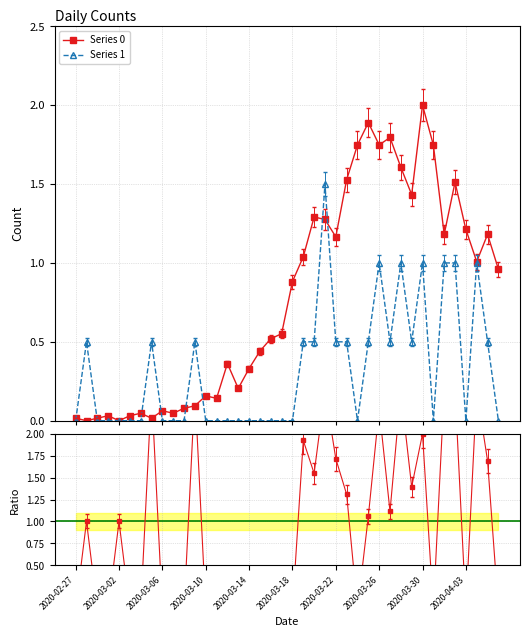

Reading right to left, extract all data points from this chart.

Series 0: 1.0	1.2	1.0	1.2	1.5	1.2	1.7	2.0	1.4	1.6	1.8	1.7	1.9	1.7	1.5	1.2	1.3	1.3	1.0	0.9	0.6	0.5	0.4	0.3	0.2	0.4	0.1	0.2	0.1	0.1	0.0	0.1	0.0	0.0	0.0	0.0	0.0	0.0	0.0	0.0
Series 1: 0.0	0.5	1.0	0.0	1.0	1.0	0.0	1.0	0.5	1.0	0.5	1.0	0.5	0.0	0.5	0.5	1.5	0.5	0.5	0.0	0.0	0.0	0.0	0.0	0.0	0.0	0.0	0.0	0.5	0.0	0.0	0.0	0.5	0.0	0.0	0.0	0.0	0.0	0.5	0.0
Ratio S1/S0: 0.0	1.7	2.5	0.0	2.5	2.5	0.0	2.0	1.4	2.5	1.1	2.3	1.1	0.0	1.3	1.7	2.5	1.5	1.9	0.0	0.0	0.0	0.0	0.0	0.0	0.0	0.0	0.0	2.5	0.0	0.0	0.0	2.5	0.0	0.0	1.0	0.0	0.0	1.0	0.0